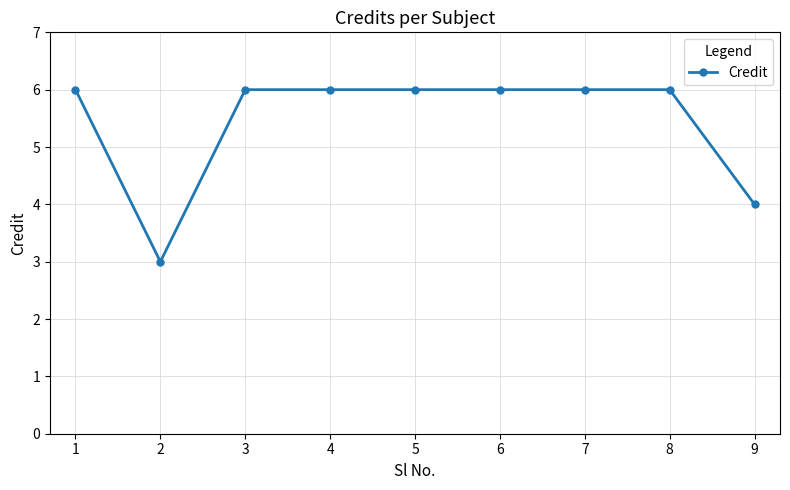

Where is the first local minimum?

2